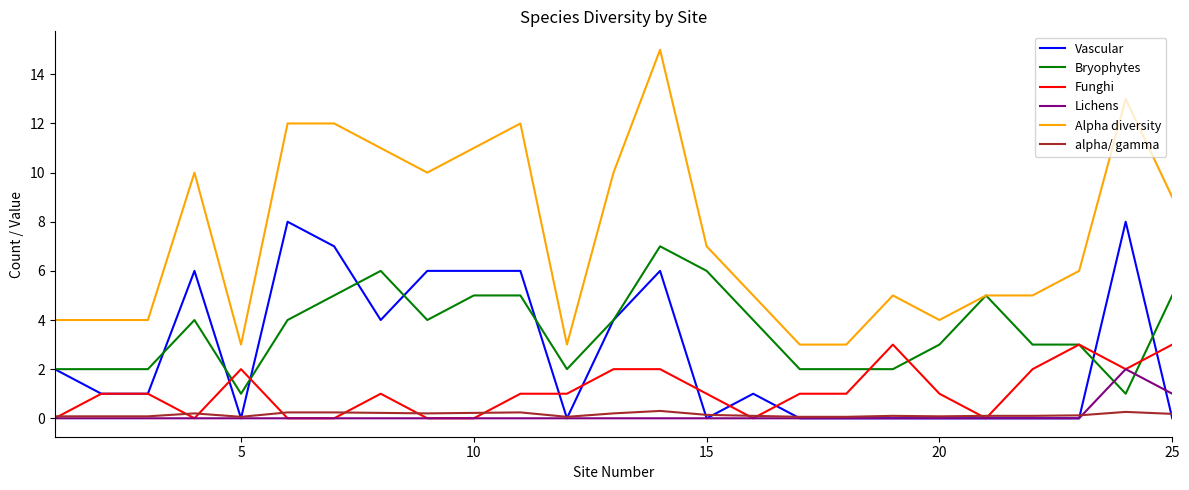

Which series has the largest total across all categories?

Alpha diversity